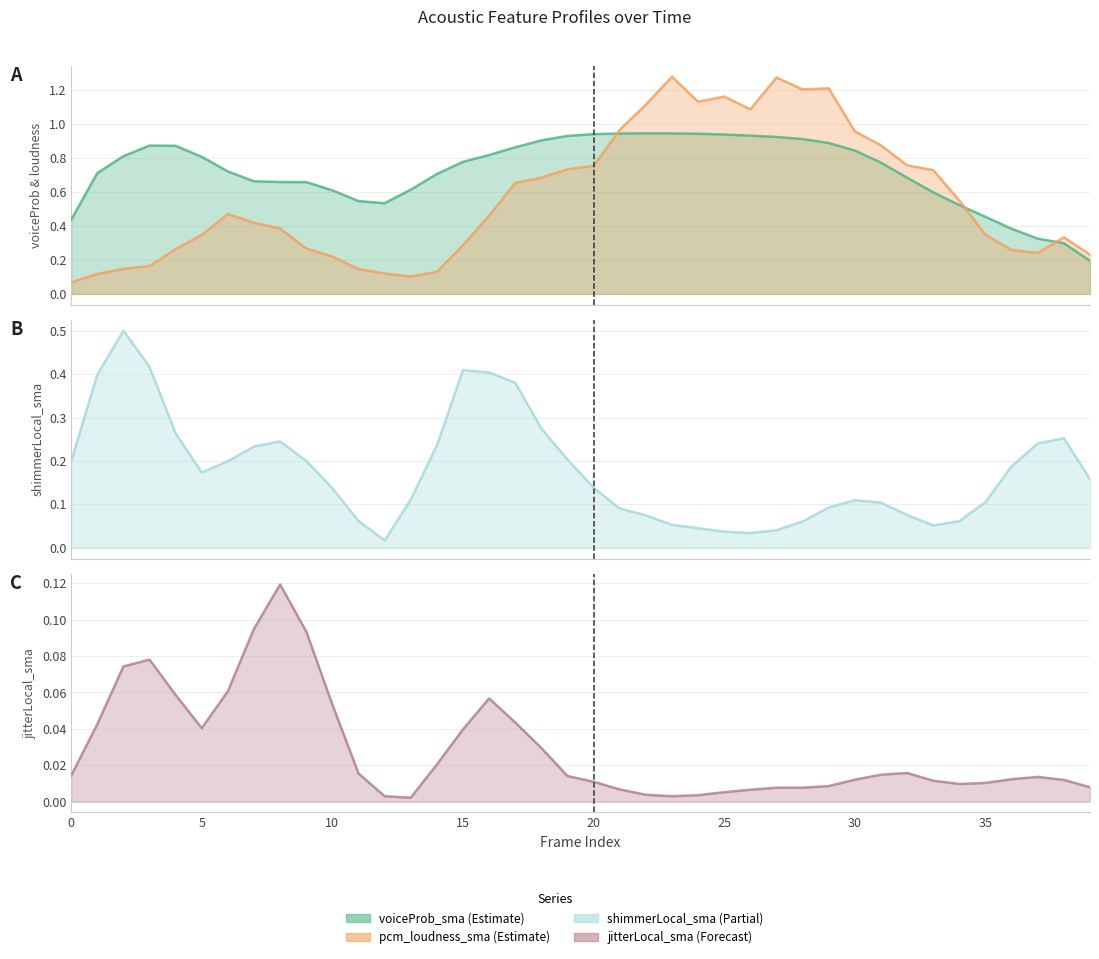

The shimmerLocal_sma series shows 0.2 at 19. True or false?

True